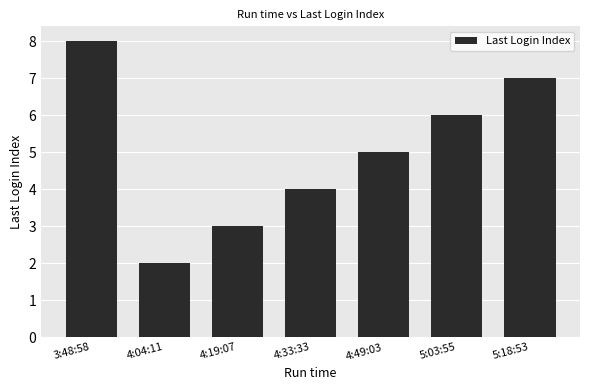

True or false: the data shows 7 at 5:18:53.

True